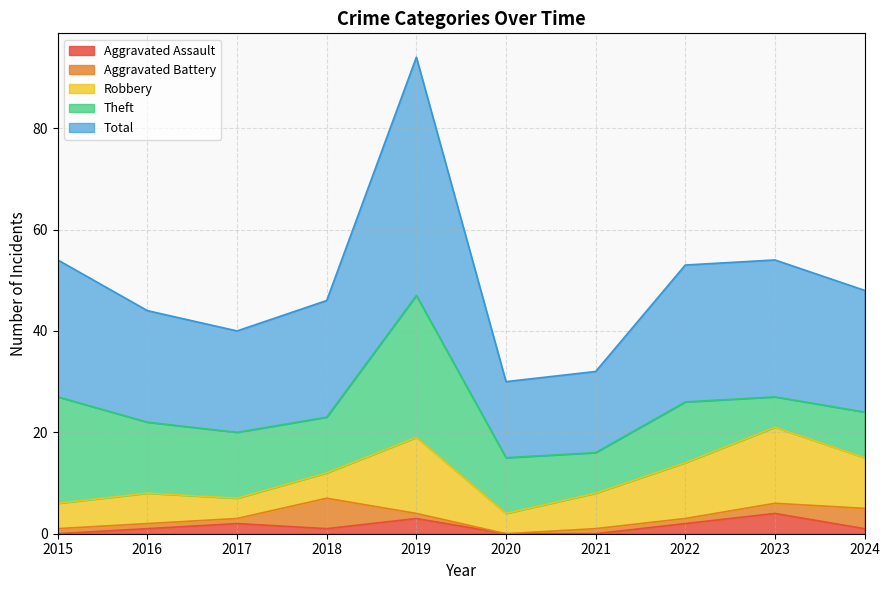

Reading left to right, transcribe all the data shown in this chart.

Aggravated Assault: 0	1	2	1	3	0	0	2	4	1
Aggravated Battery: 1	1	1	6	1	0	1	1	2	4
Robbery: 5	6	4	5	15	4	7	11	15	10
Theft: 21	14	13	11	28	11	8	12	6	9
Total: 27	22	20	23	47	15	16	27	27	24